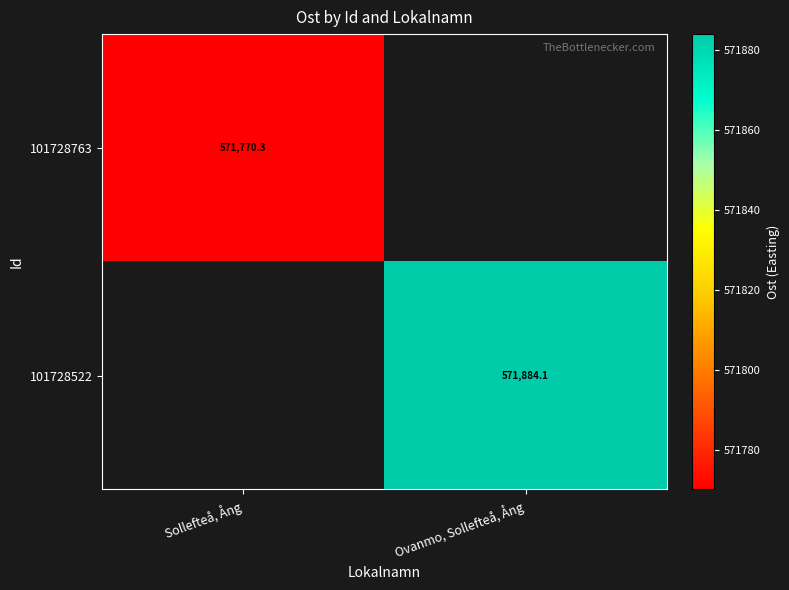

At which label does 101728763 reach its peak?

Sollefteå, Ång